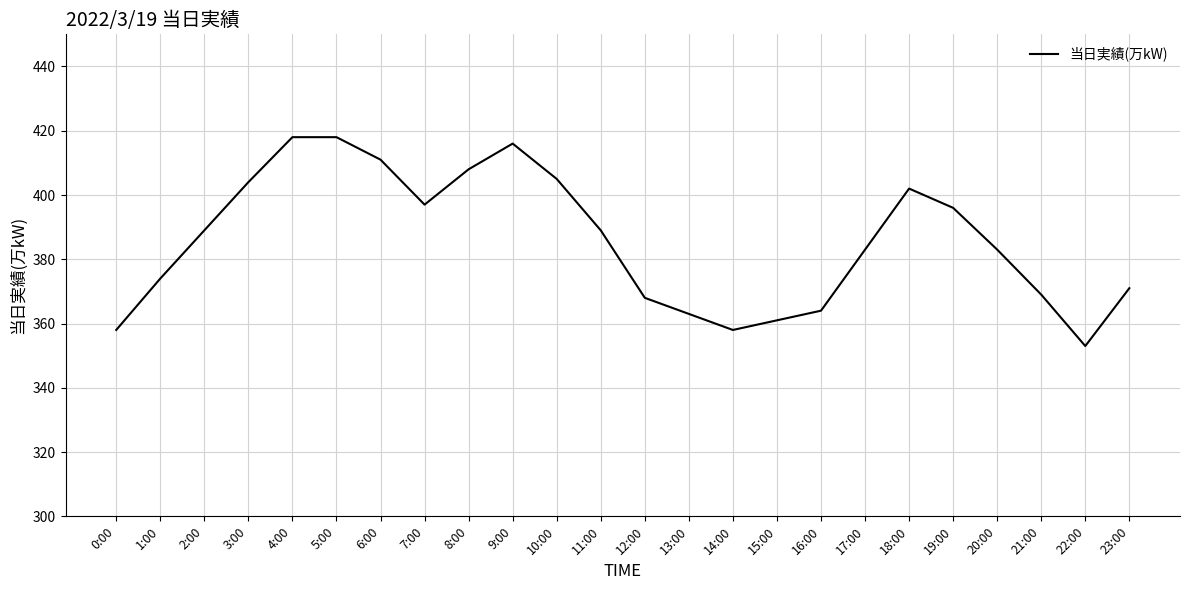

Reading left to right, extract all data points from this chart.

358	374	389	404	418	418	411	397	408	416	405	389	368	363	358	361	364	383	402	396	383	369	353	371